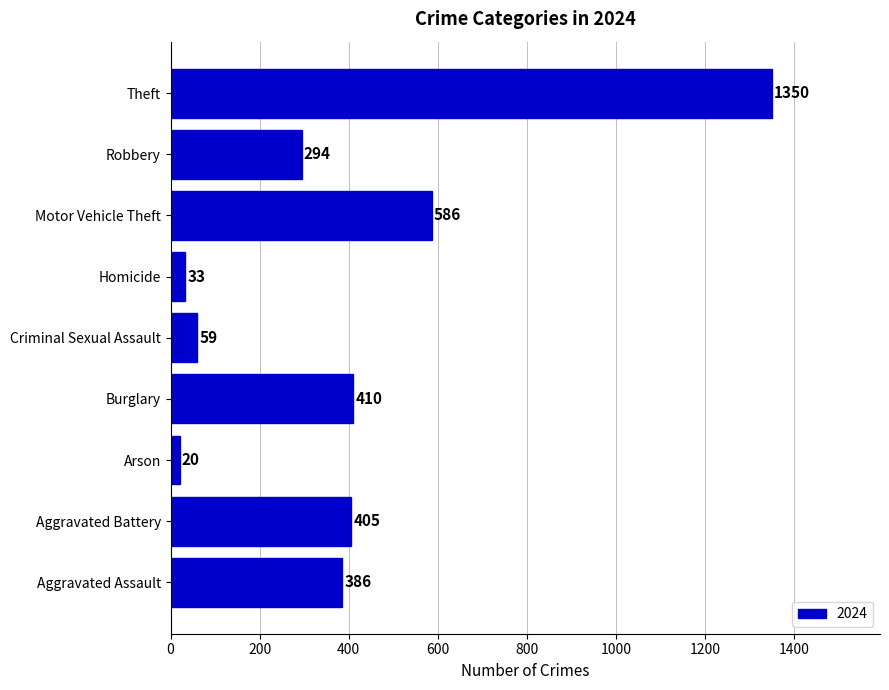

Rank the categories by value from highest to lowest.

Theft, Motor Vehicle Theft, Burglary, Aggravated Battery, Aggravated Assault, Robbery, Criminal Sexual Assault, Homicide, Arson